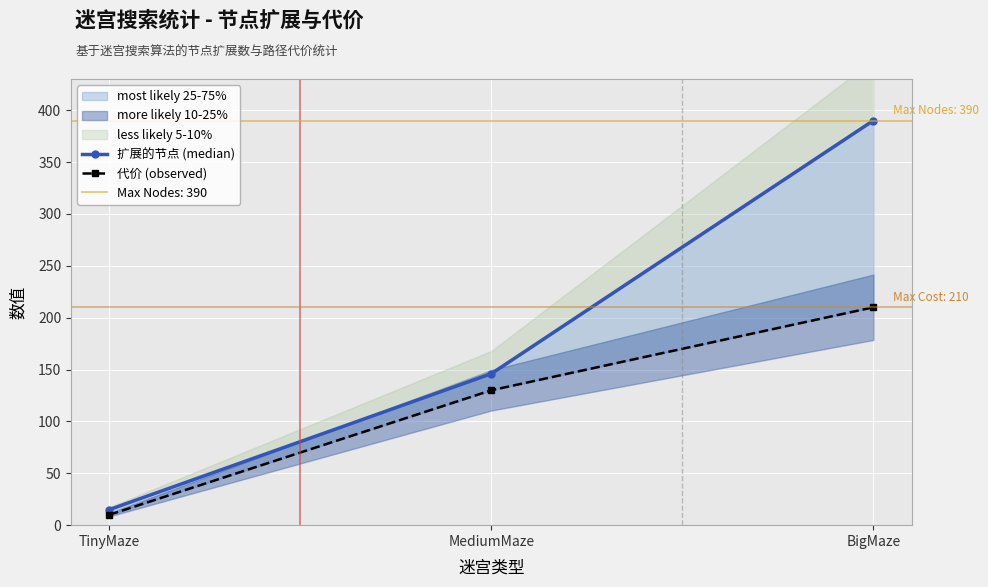

At which label does 扩展的节点 (median) first exceed 146?

BigMaze